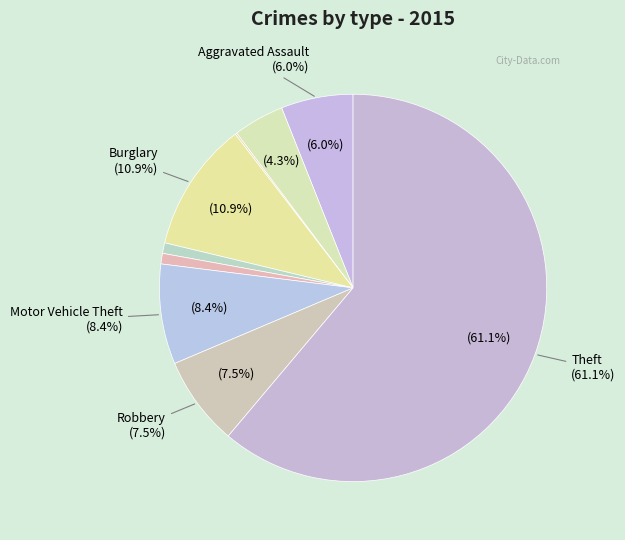

Does any single category account for the majority?

Yes